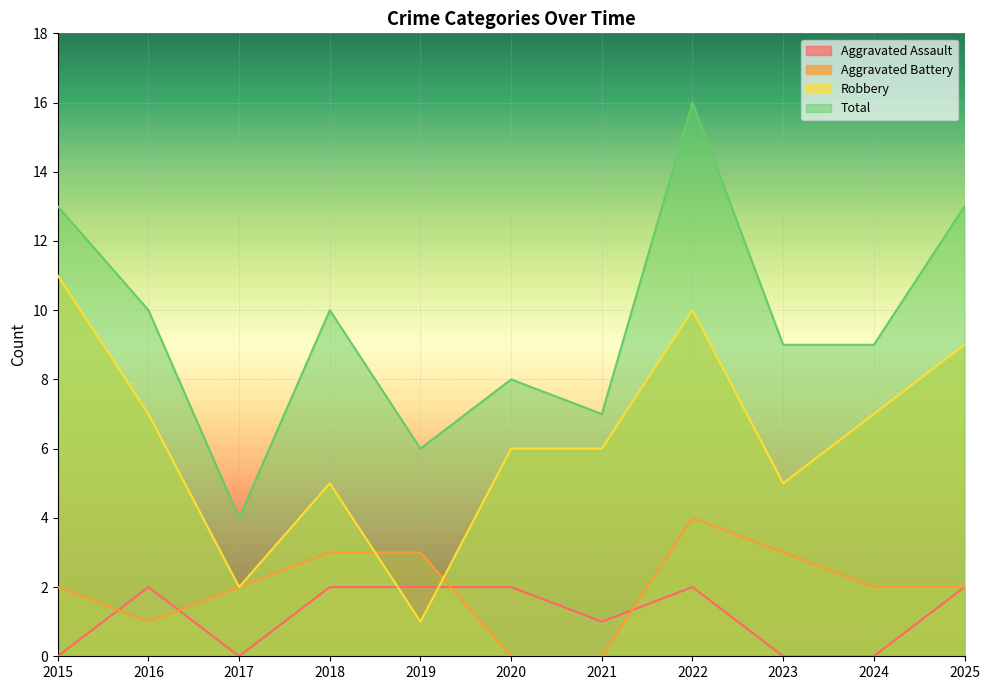

Reading right to left, extract all data points from this chart.

Aggravated Assault: 2	0	0	2	1	2	2	2	0	2	0
Aggravated Battery: 2	2	3	4	0	0	3	3	2	1	2
Robbery: 9	7	5	10	6	6	1	5	2	7	11
Total: 13	9	9	16	7	8	6	10	4	10	13